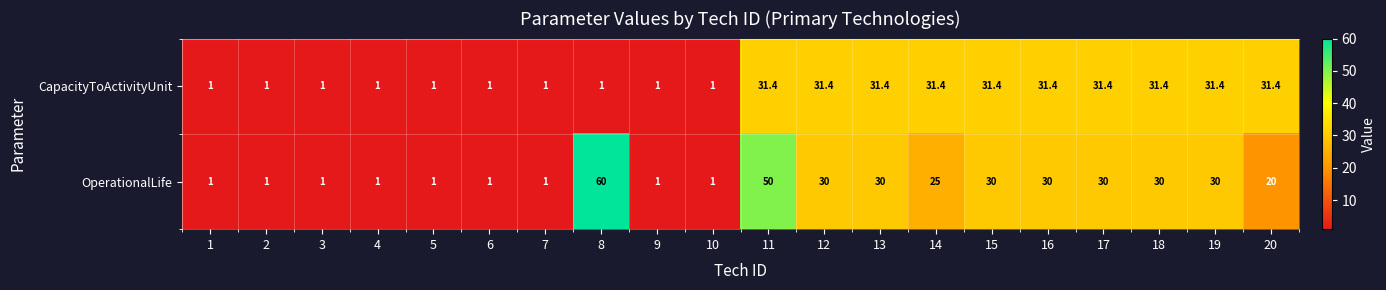

What is the spread (max minus min) of values at 17?

1.4